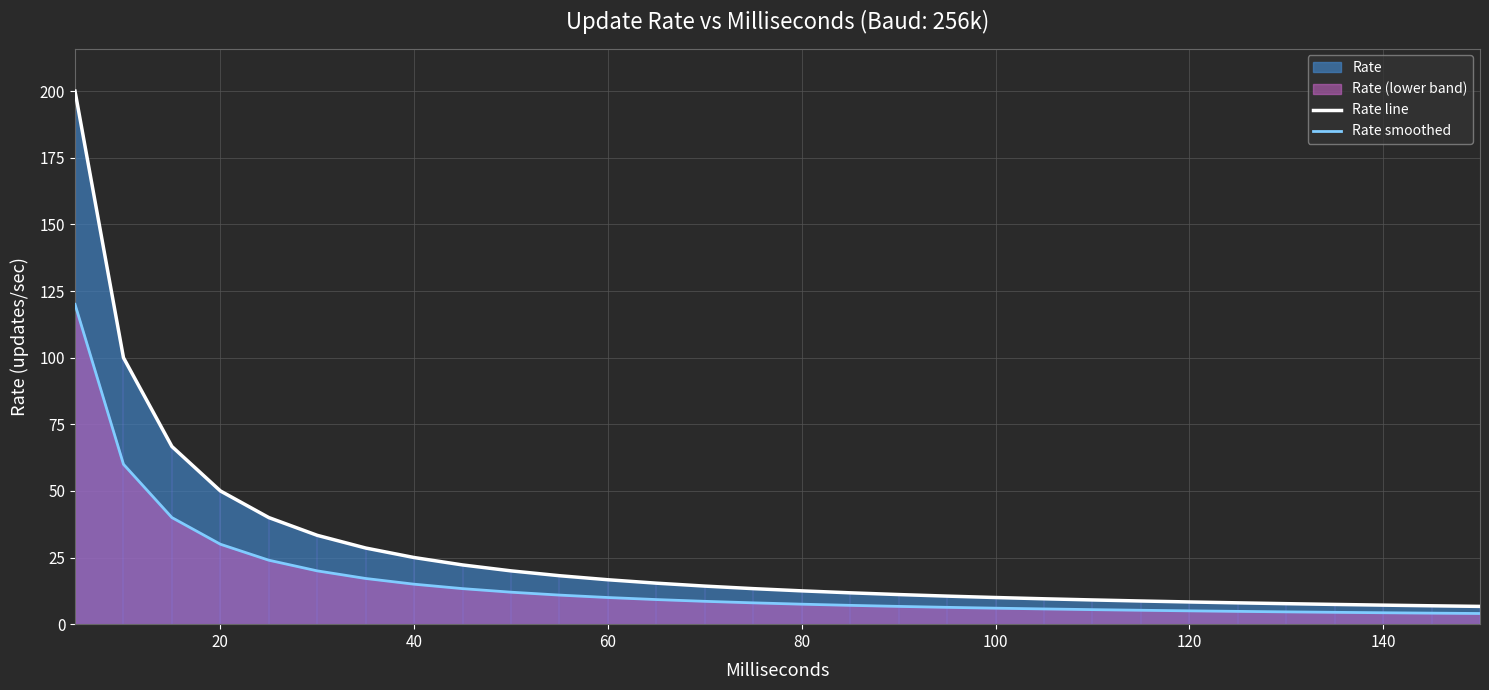

List the series in order of their peak value, highest first.

Rate line, Rate smoothed